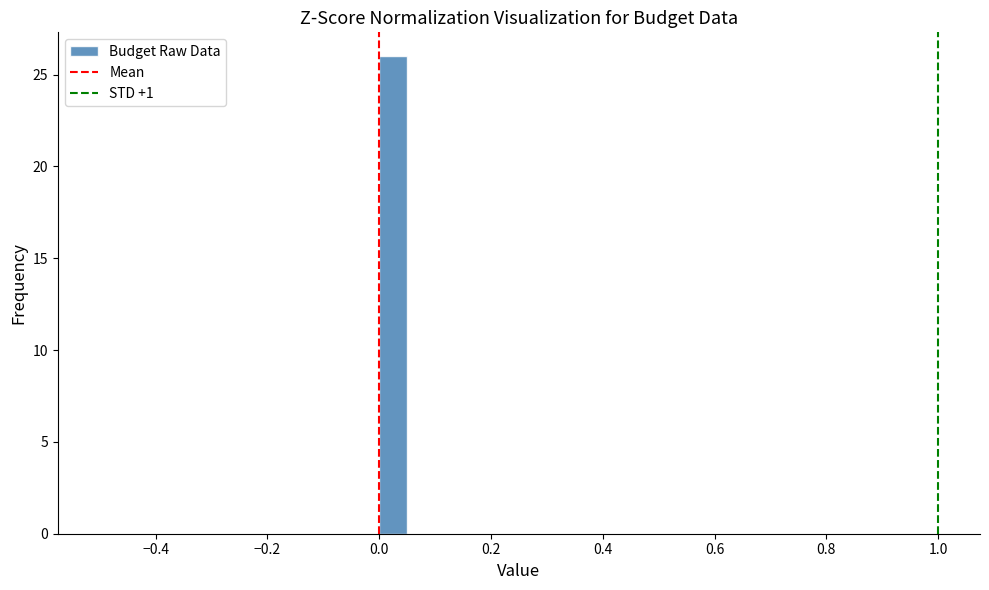

Read against the x-axis, roughly where is the centre of the tallest bar?

0.02